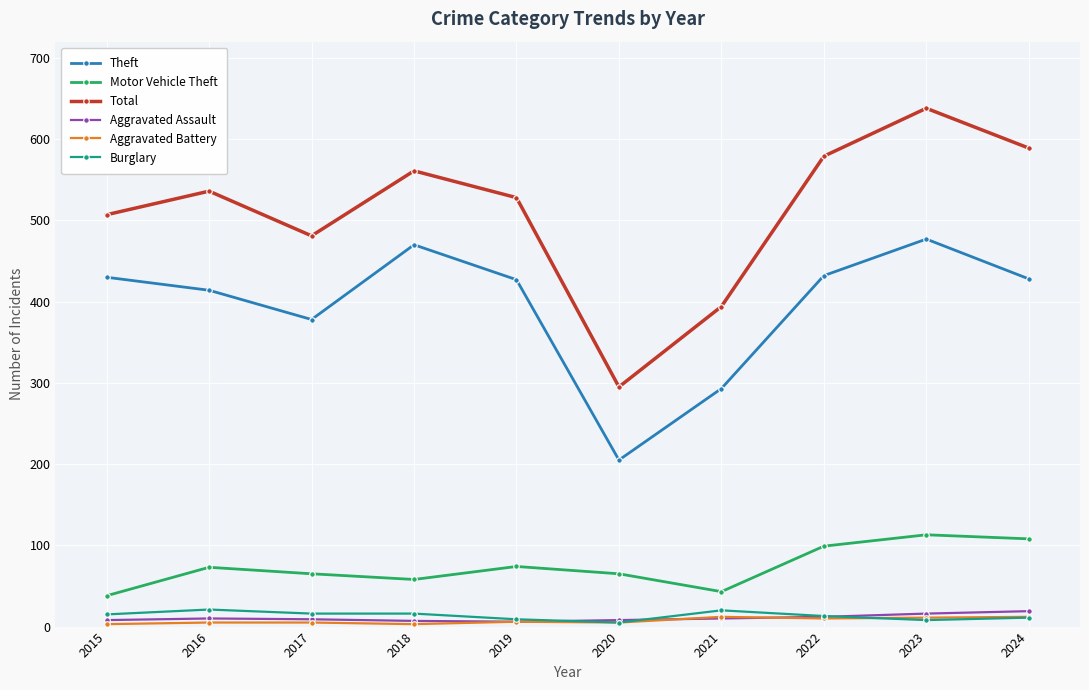

In Motor Vehicle Theft, how many points are lower than both neighbors (excluding endpoints)?

2